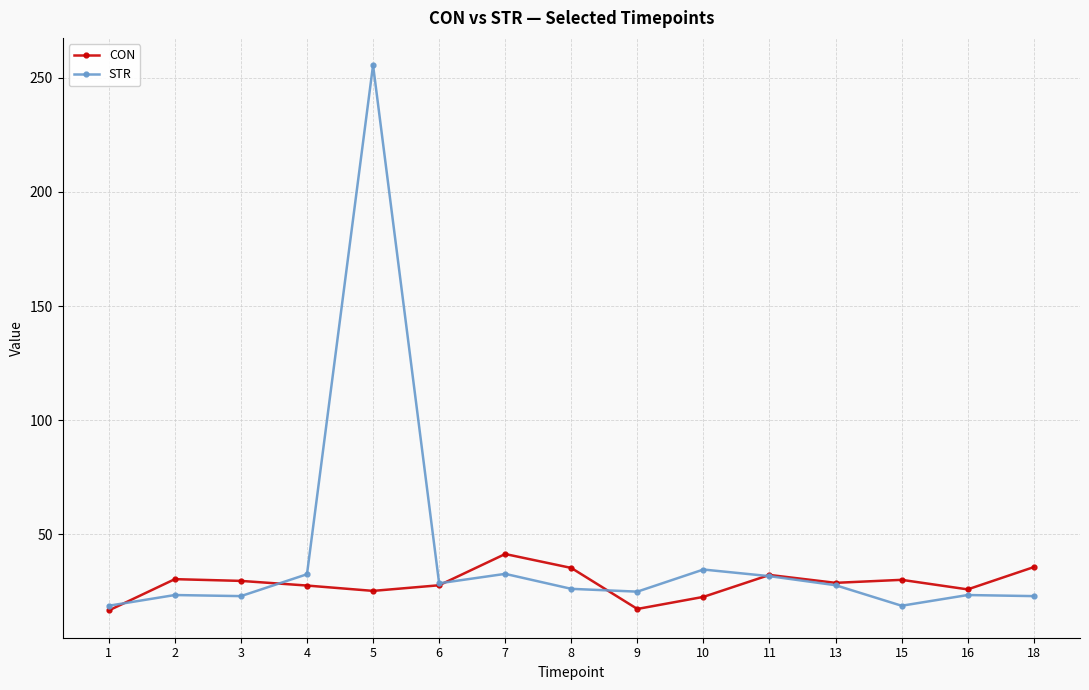

What is the value of the CON point at the 10th from the left?

22.6